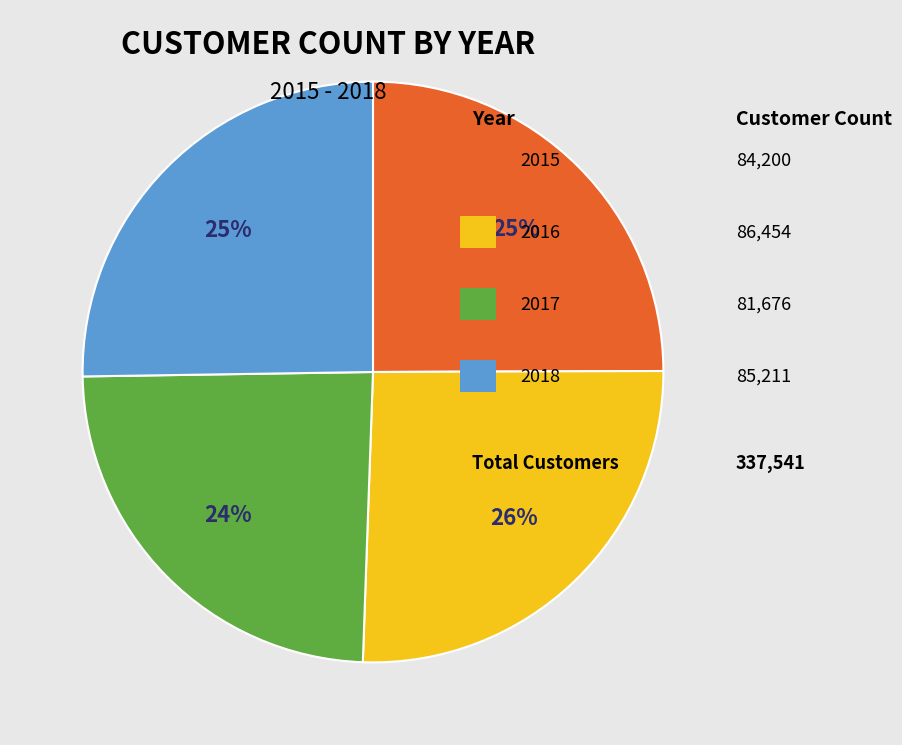

Is there any slice that represents more than half of the pie?

No